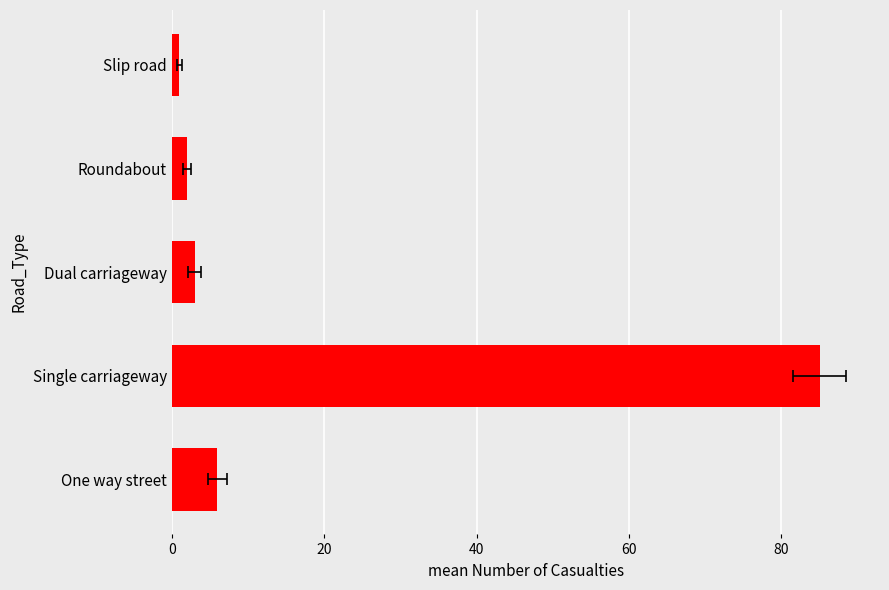

How many data points are less than 3?

2